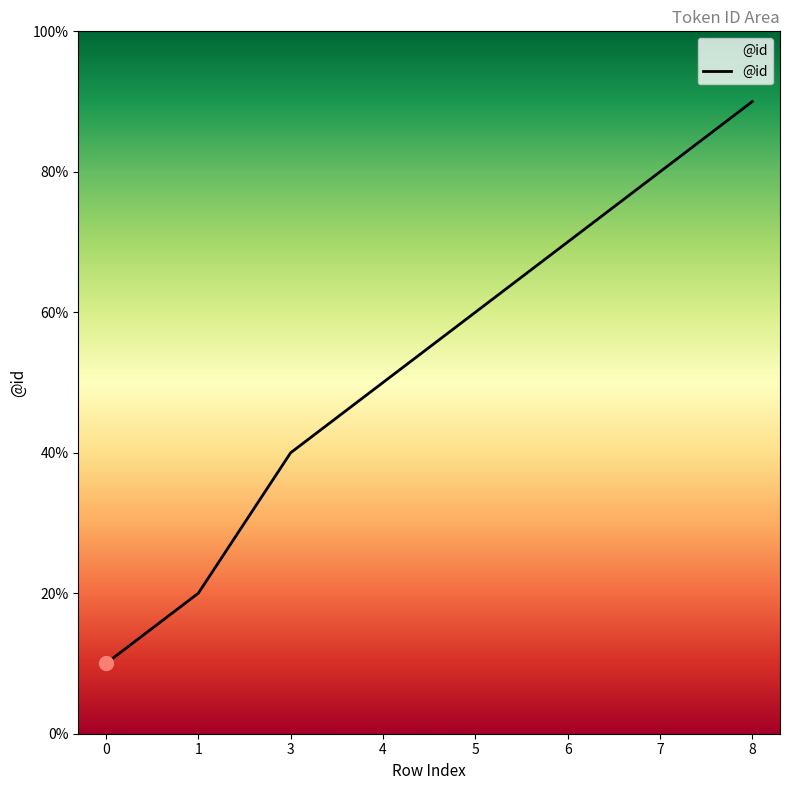

What is the smallest value displayed?

1